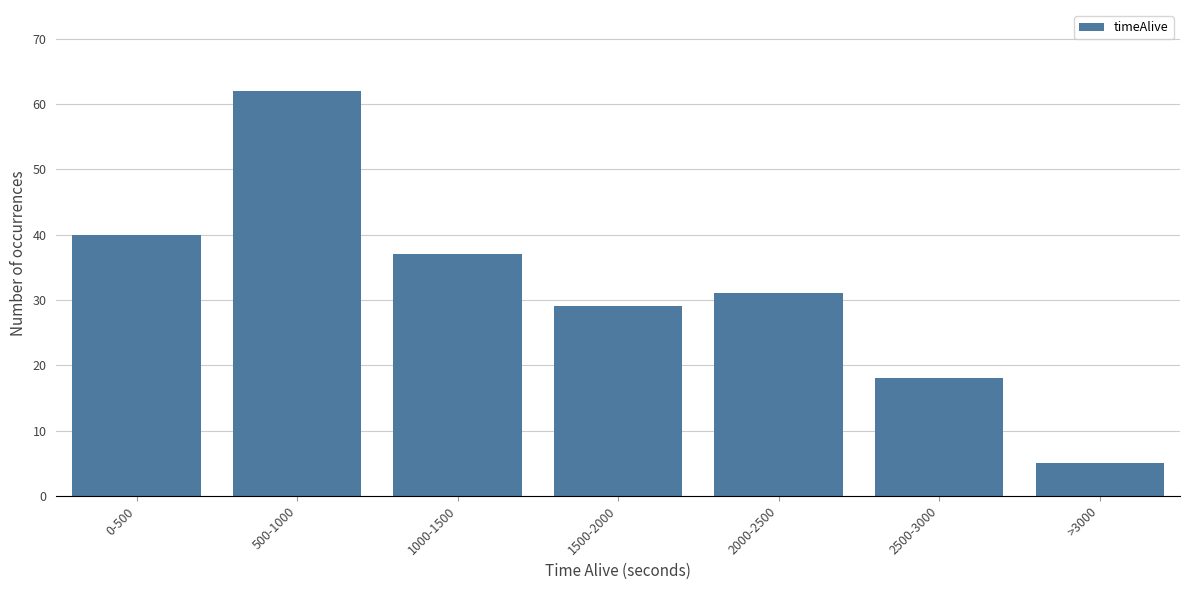

Reading left to right, transcribe all the data shown in this chart.

40	62	37	29	31	18	5